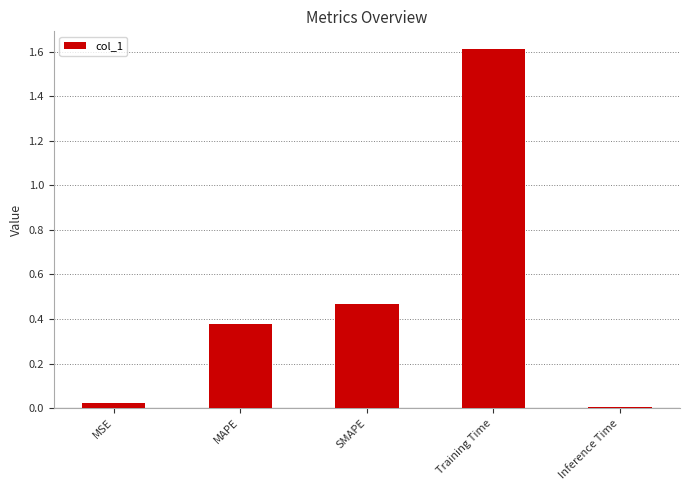

What is the label of the 4th bar from the left?

Training Time